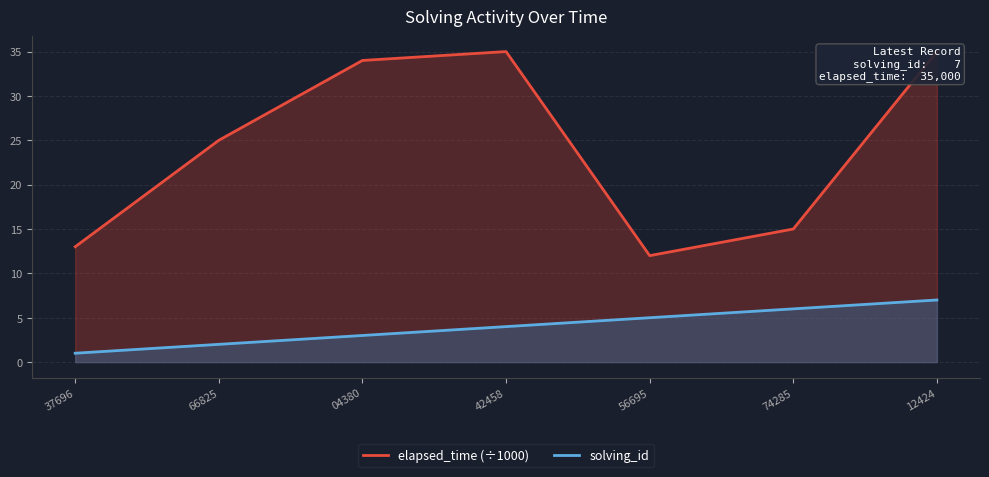

What is the sum of the solving_id values at 37696 and 42458?

5